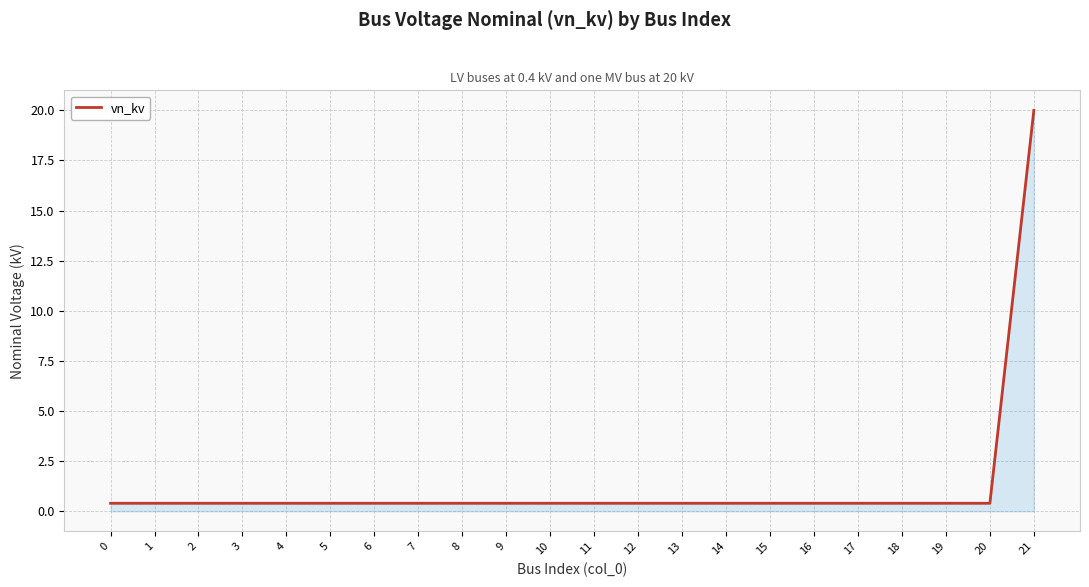

How many lines are shown in the chart?

1